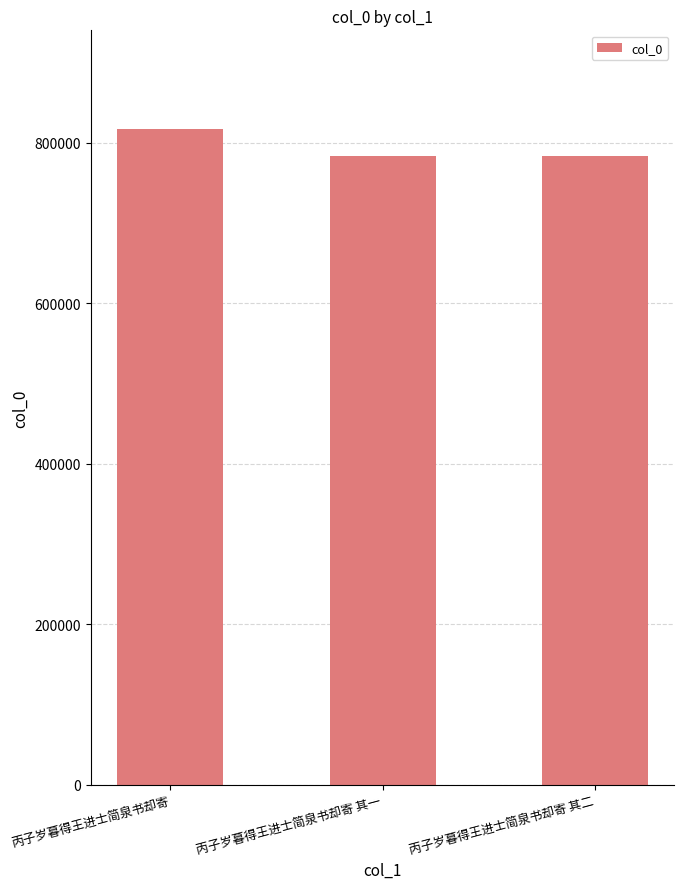

Are the bars horizontal?

No